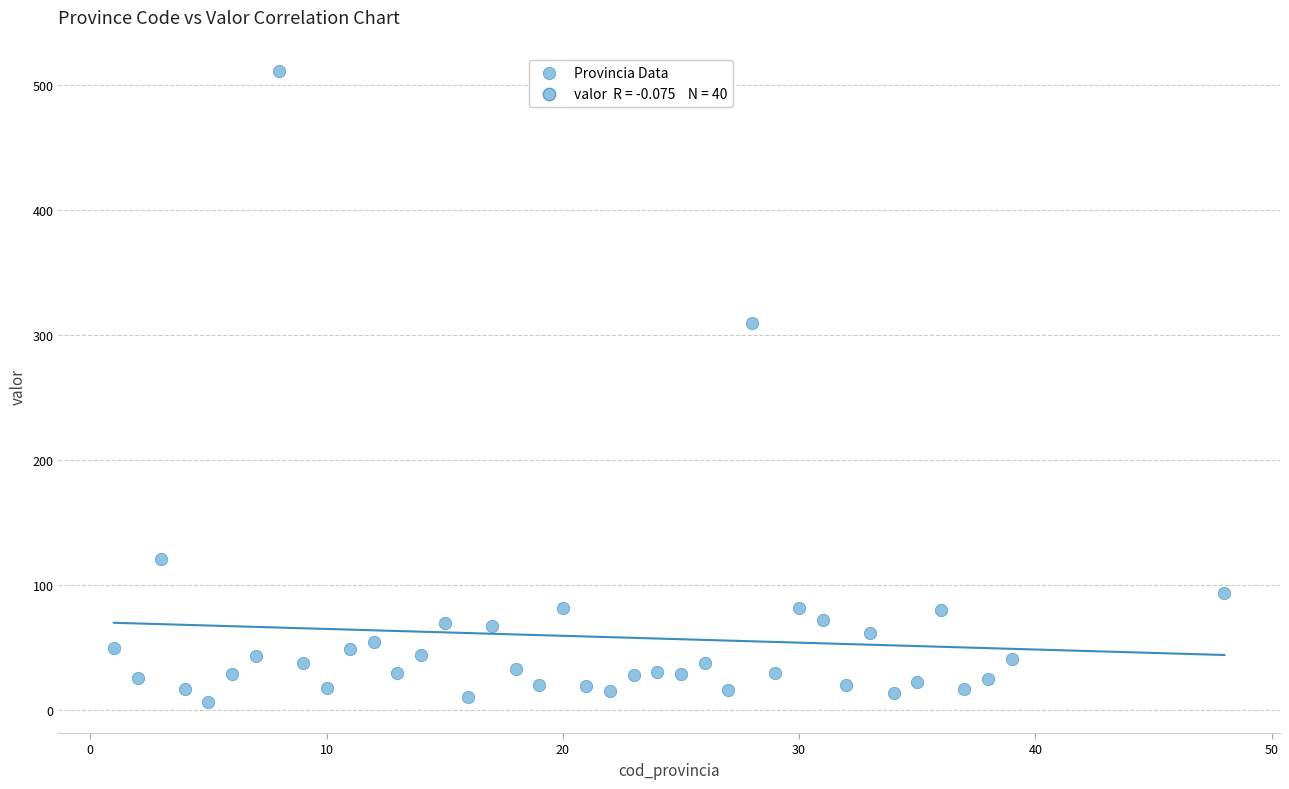

What Y value in the scatter plot is closest to 258?

309.3